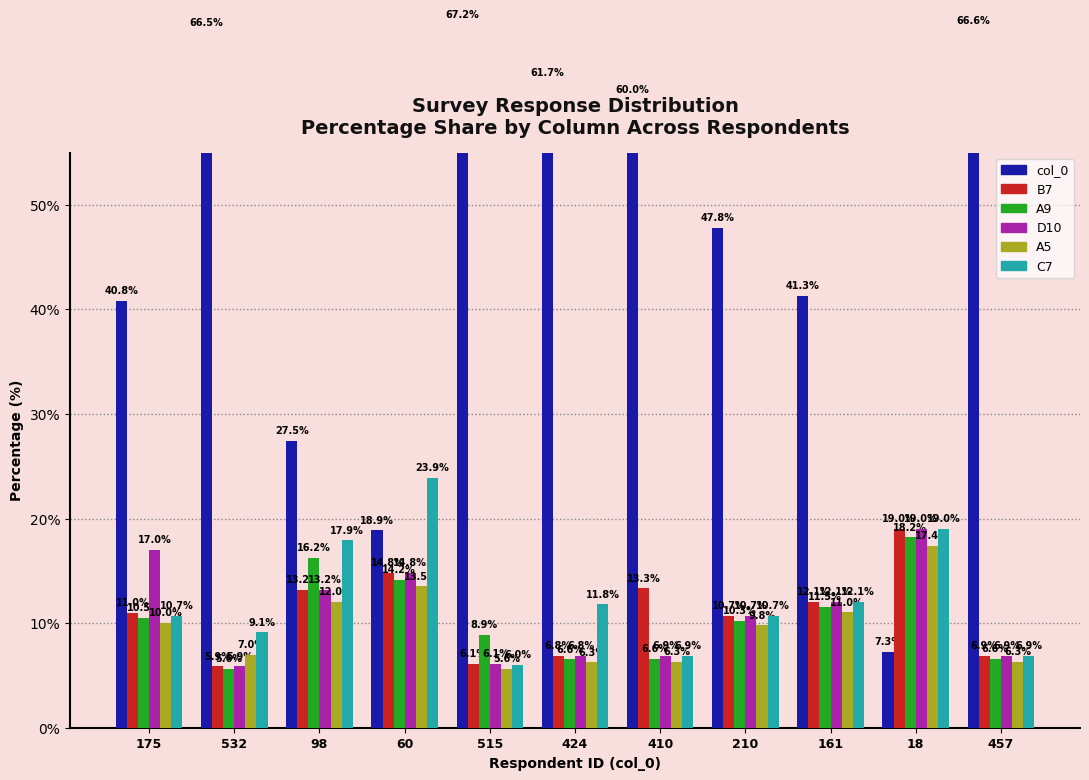

At how many categories does at least one series exceed 24?

9